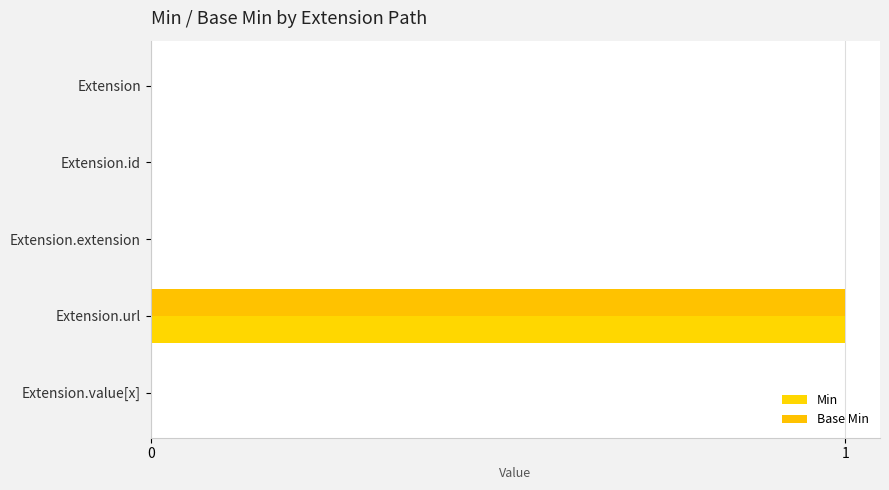

How many series are shown in this chart?

2